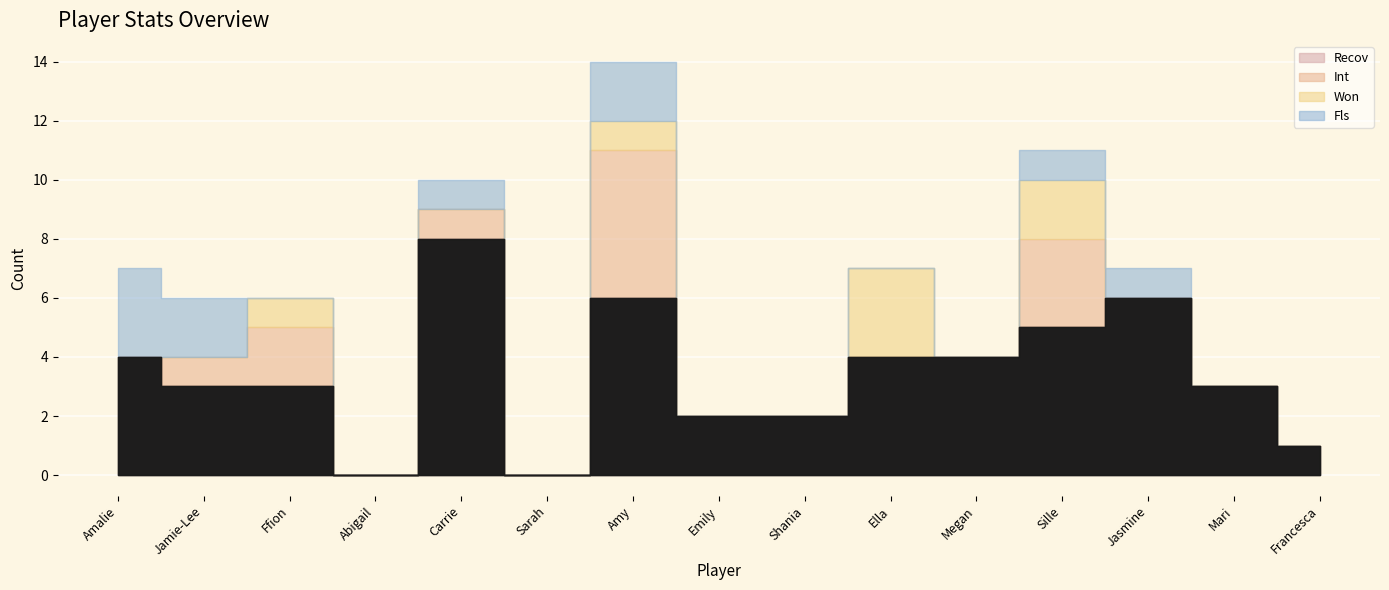

Rank the categories by value from lowest to highest.

Abigail, Sarah, Francesca, Emily, Shania, Jamie-Lee, Ffion, Mari, Amalie, Ella, Megan, Sille, Amy, Jasmine, Carrie